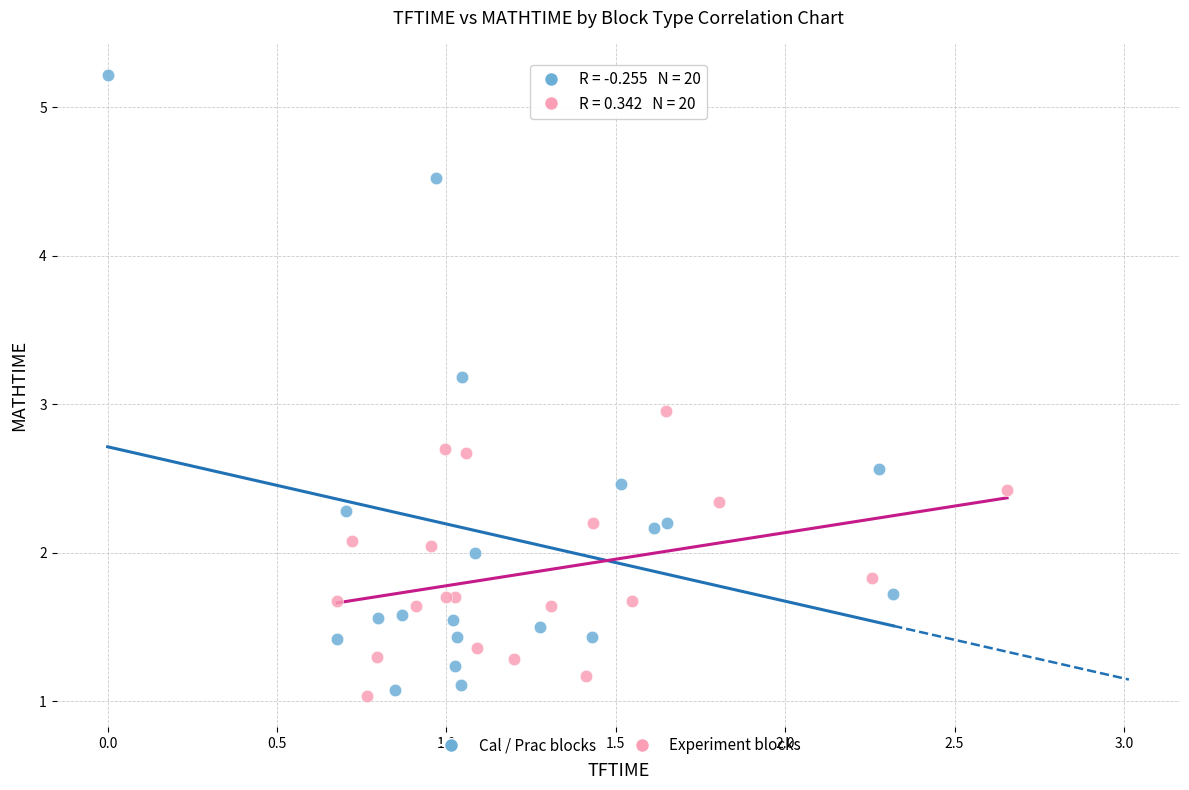

Which series contains the highest Y value?

Cal / Prac blocks